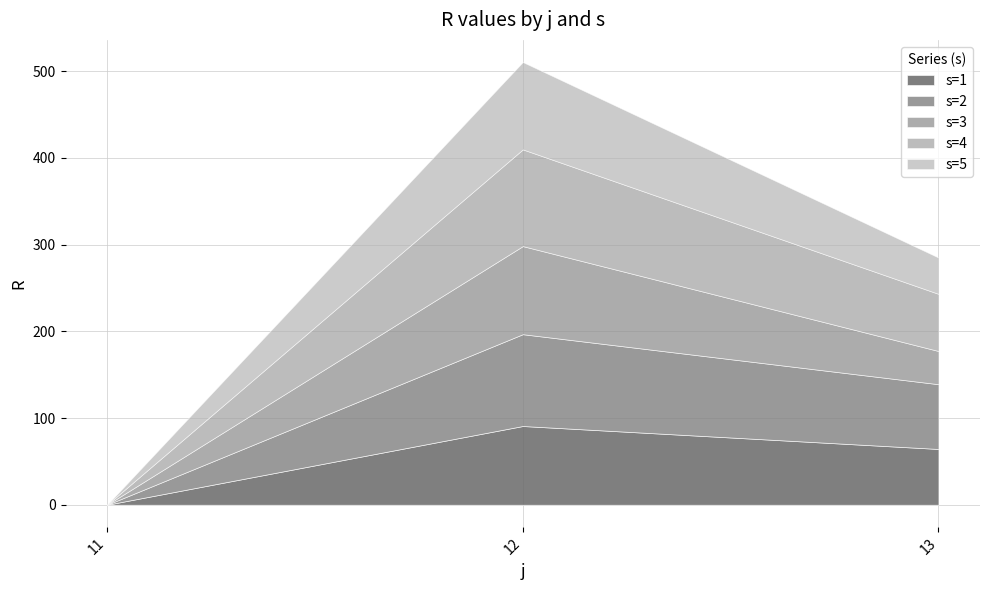

What is the average value of the s=4 series?

59.2